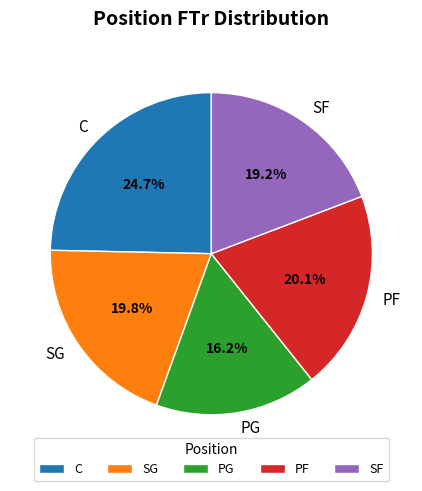

Is there any slice that represents more than half of the pie?

No